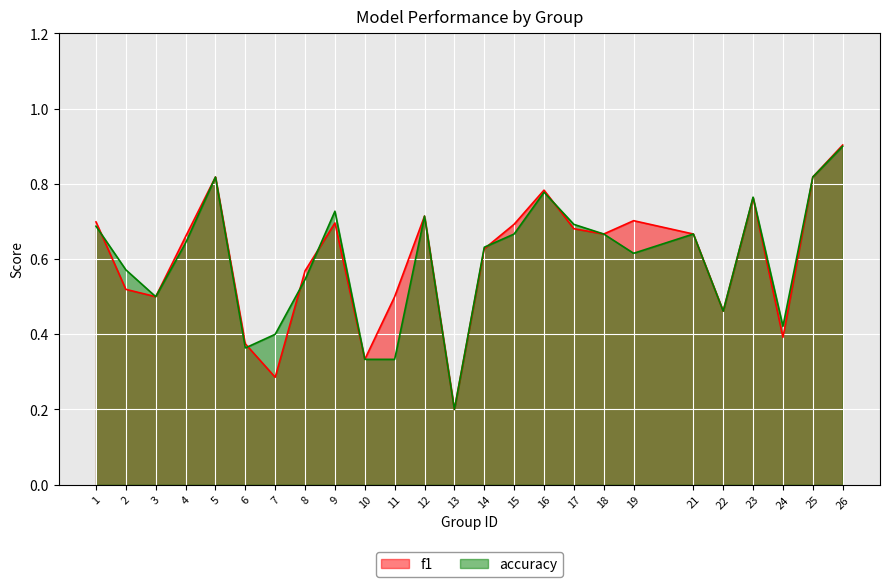

How many intersections are there between f1 and accuracy?

6